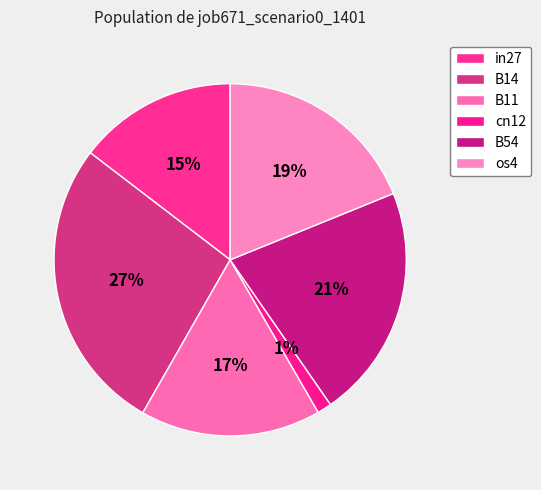

Is there a majority slice in this chart?

No